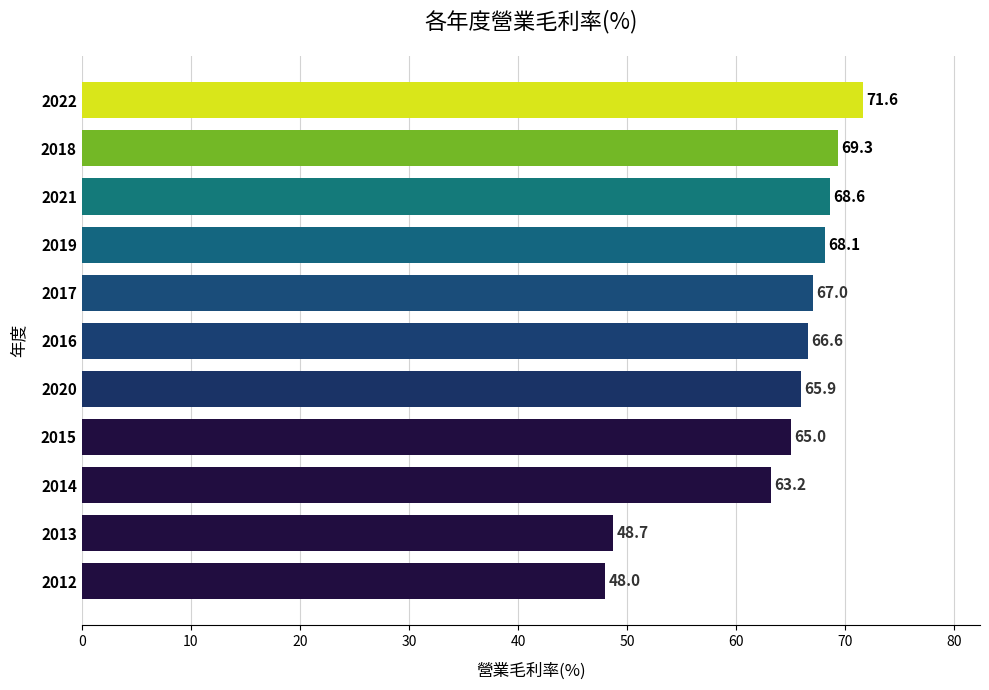

How many data points does each series have?

11